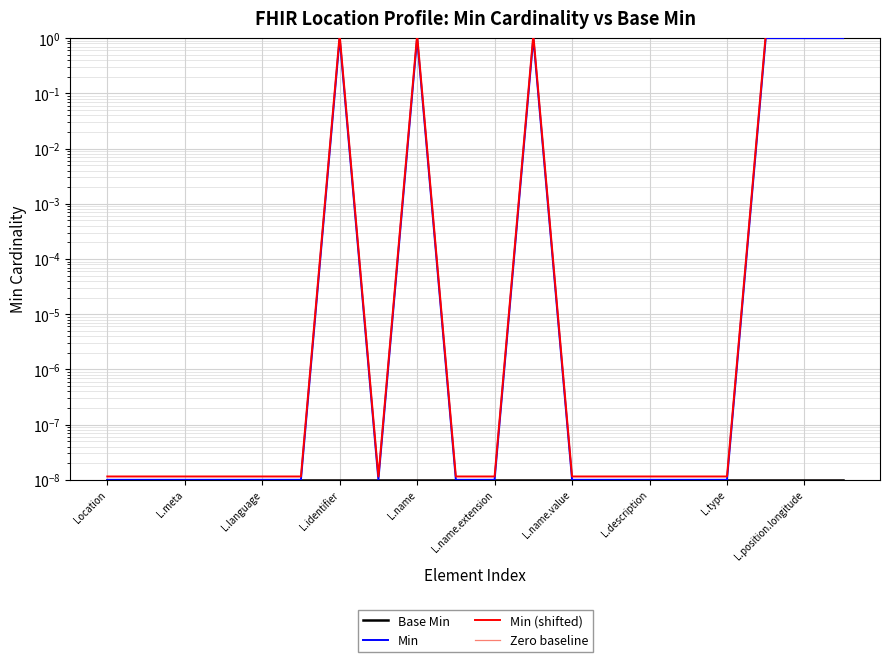

How many lines are shown in the chart?

4